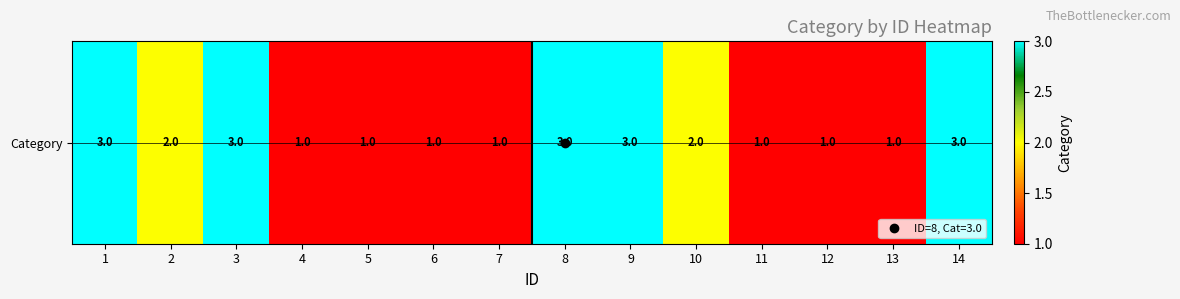

Reading left to right, extract all data points from this chart.

1=3	2=2	3=3	4=1	5=1	6=1	7=1	8=3	9=3	10=2	11=1	12=1	13=1	14=3